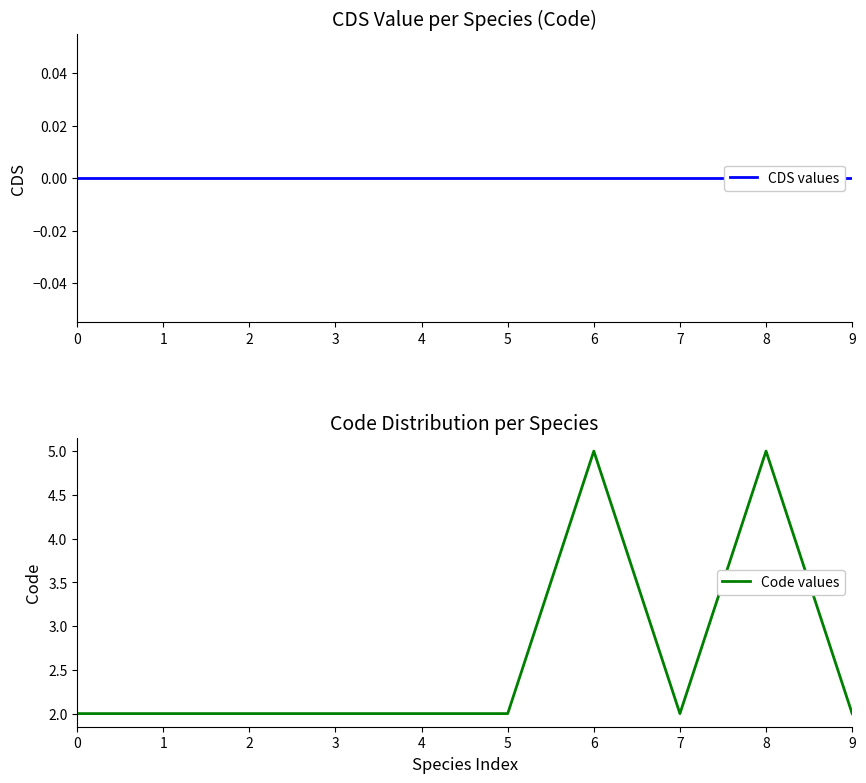

Which series has the largest range (max minus min)?

Code values